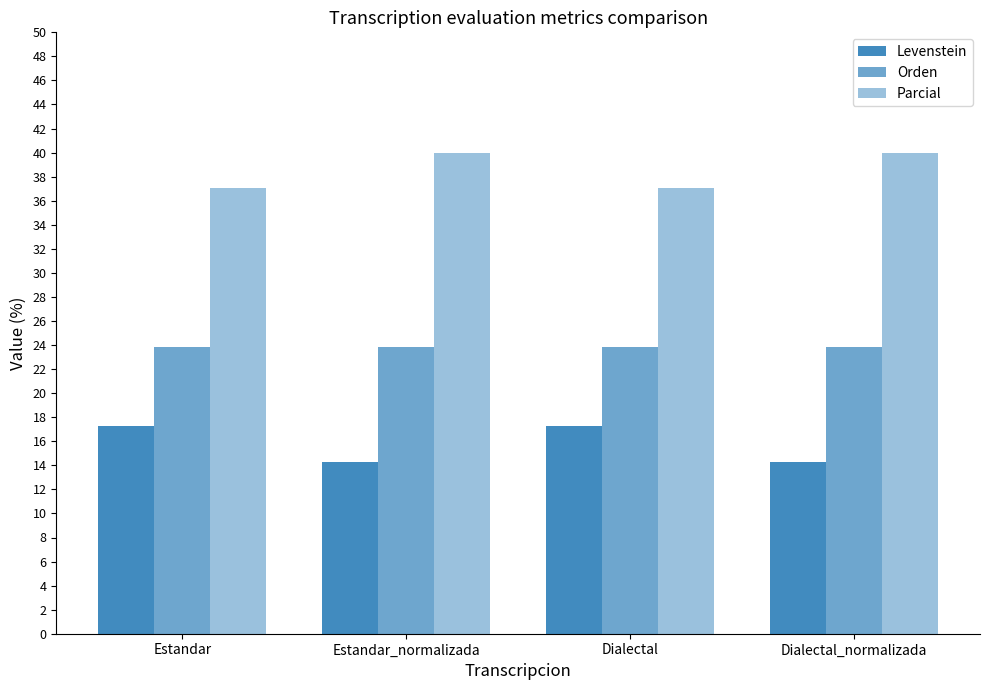

How many bars are there in total?

12